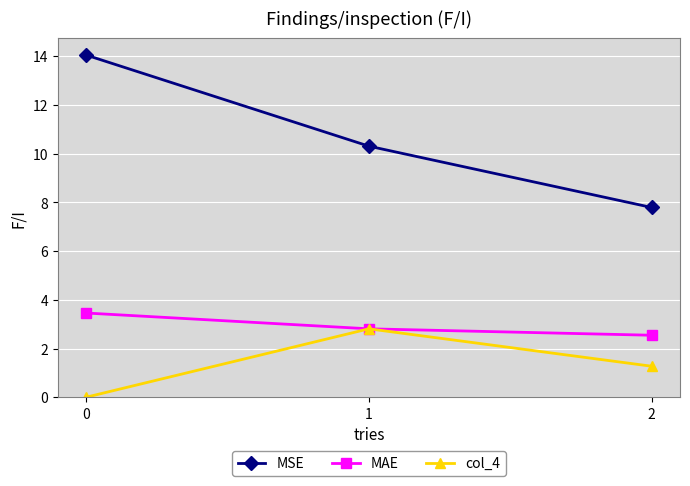

Reading left to right, transcribe all the data shown in this chart.

MSE: 0=14.0	1=10.3	2=7.8
MAE: 0=3.5	1=2.8	2=2.5
col_4: 0=0.0	1=2.8	2=1.3